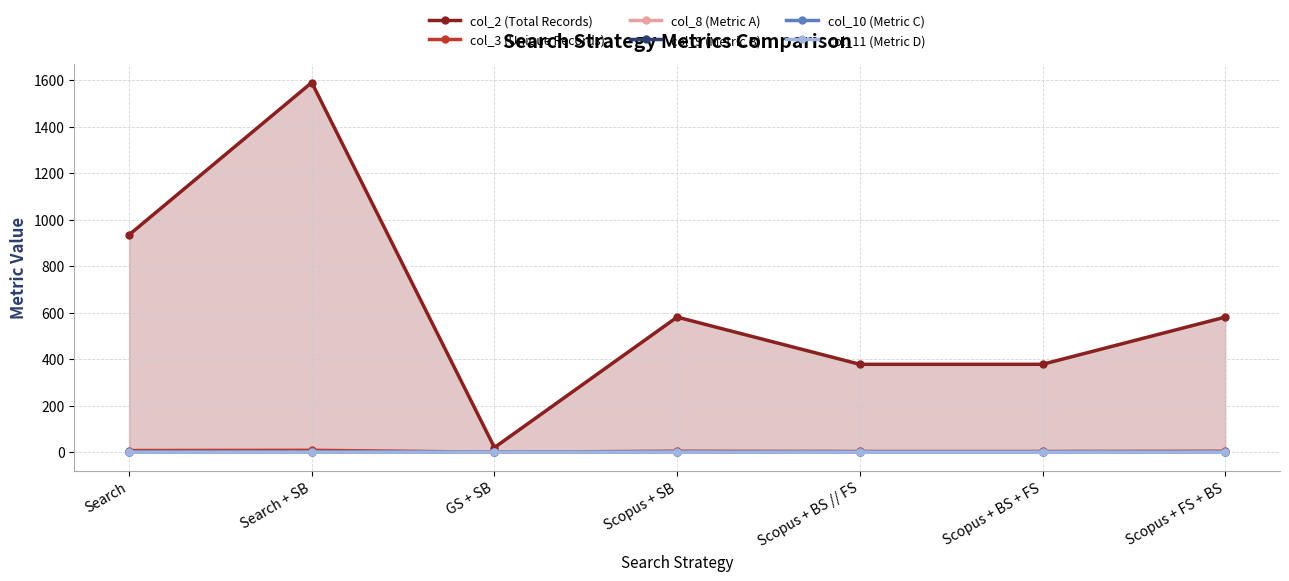

True or false: col_2 (Total Records) and col_9 (Metric B) cross at least once.

False